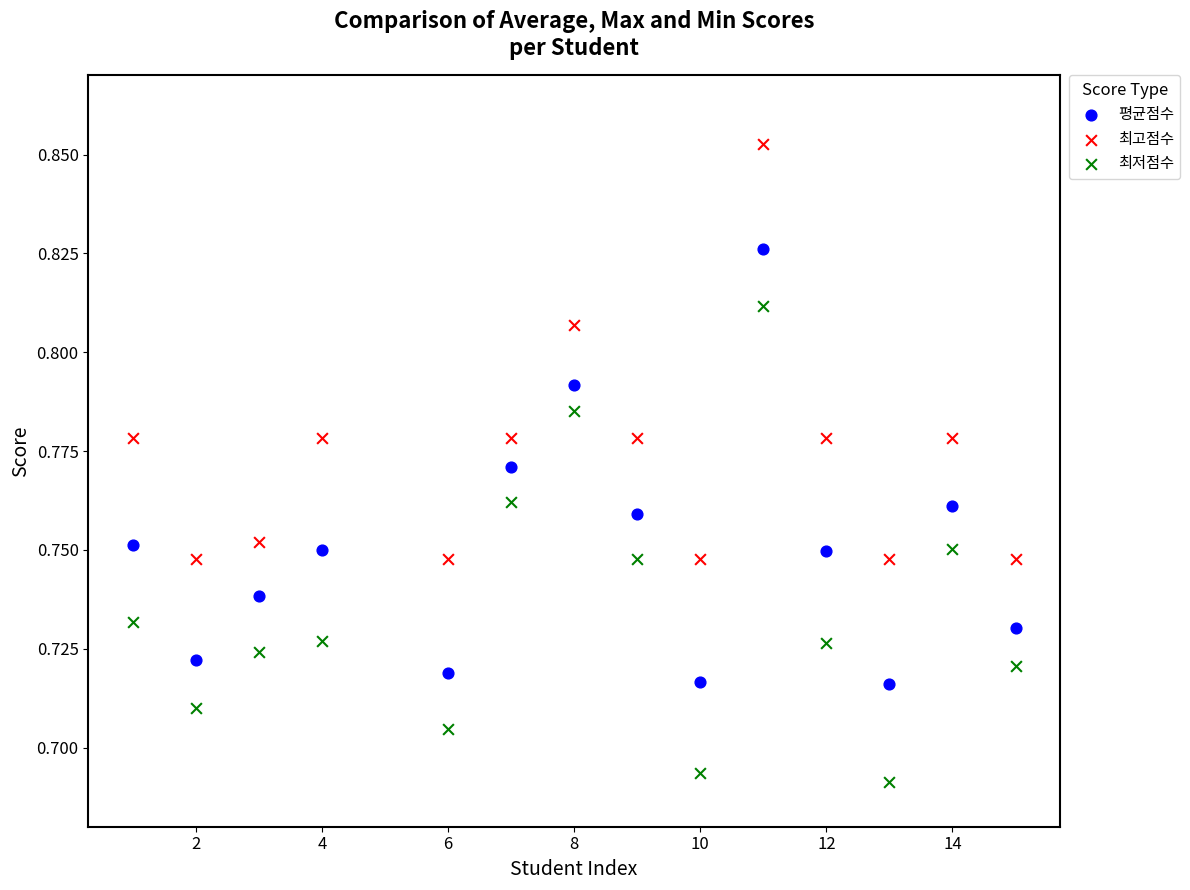

Which series reaches the minimum Y coordinate?

최저점수